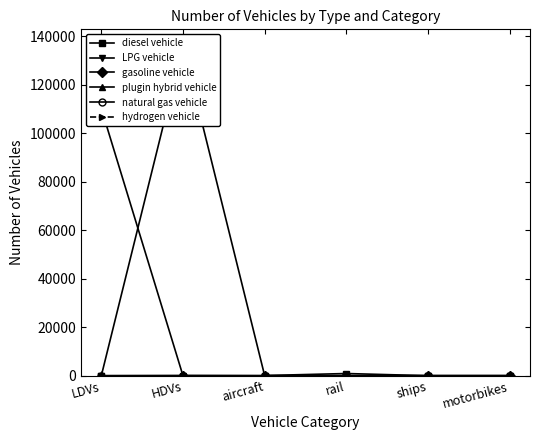

True or false: hydrogen vehicle and diesel vehicle cross at least once.

False